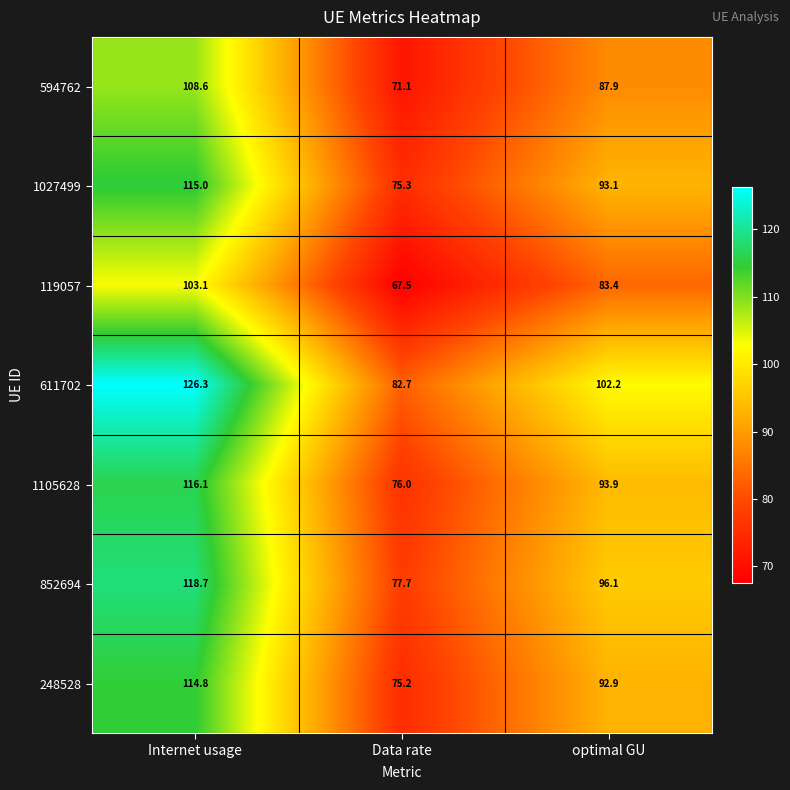

What is the approximate value of 611702 at optimal GU?

102.2